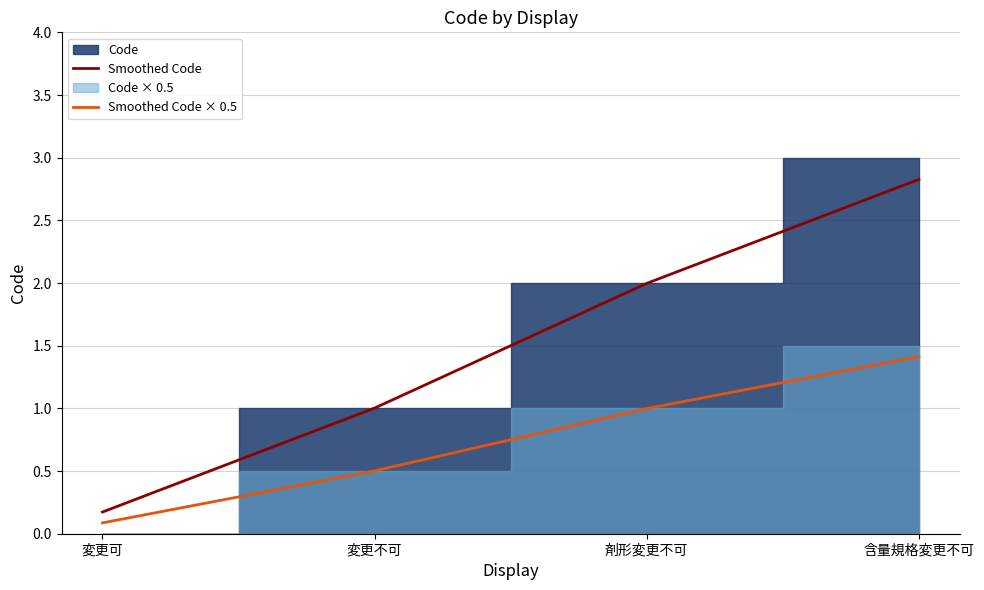

Count the number of categories in the chart.

4